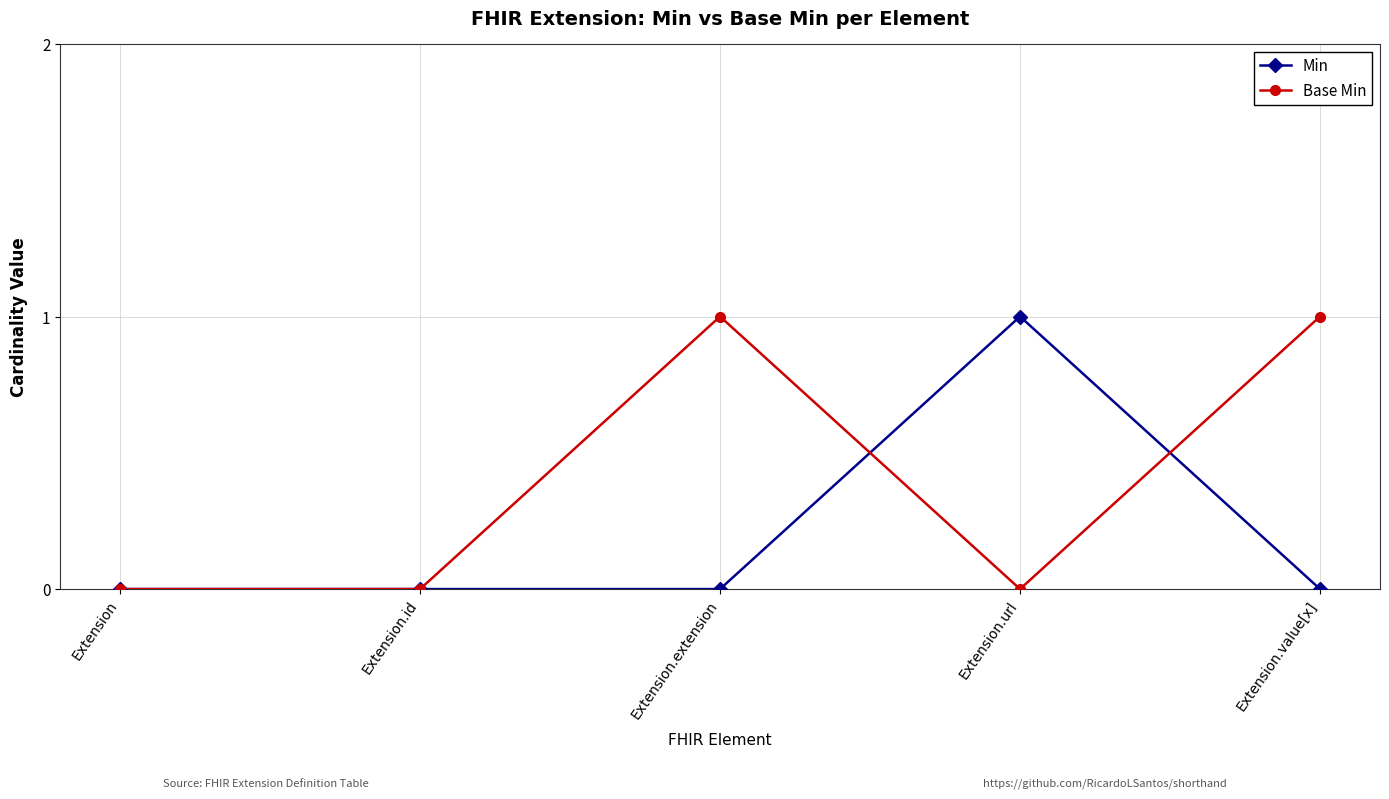

How many data points does each series have?

5